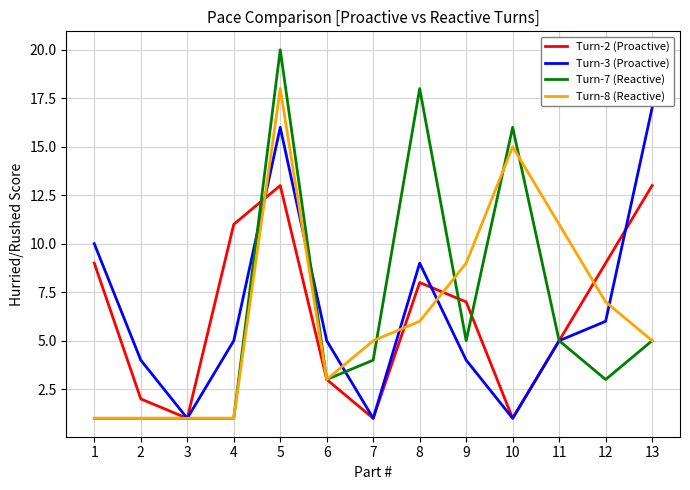

Rank the series at 9 from highest to lowest value.

Turn-8 (Reactive), Turn-2 (Proactive), Turn-7 (Reactive), Turn-3 (Proactive)